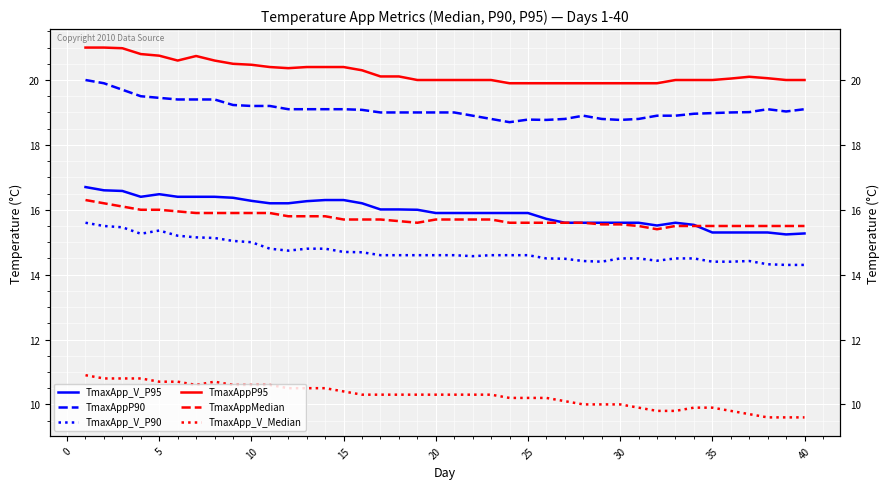

In TmaxAppMedian, how many points are lower than both neighbors (excluding endpoints)?

2